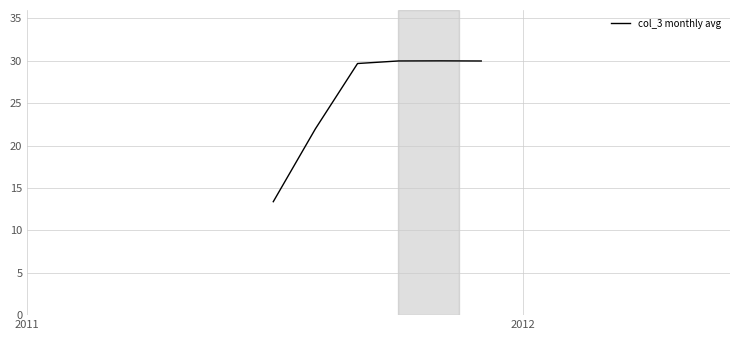

What is the average value?

25.8